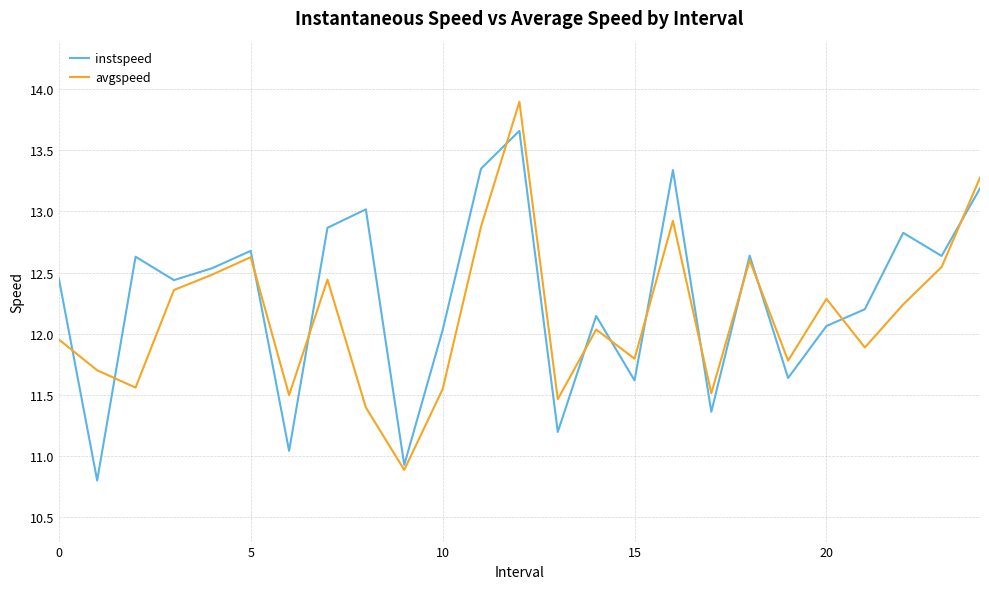

True or false: instspeed and avgspeed intersect in this chart.

True